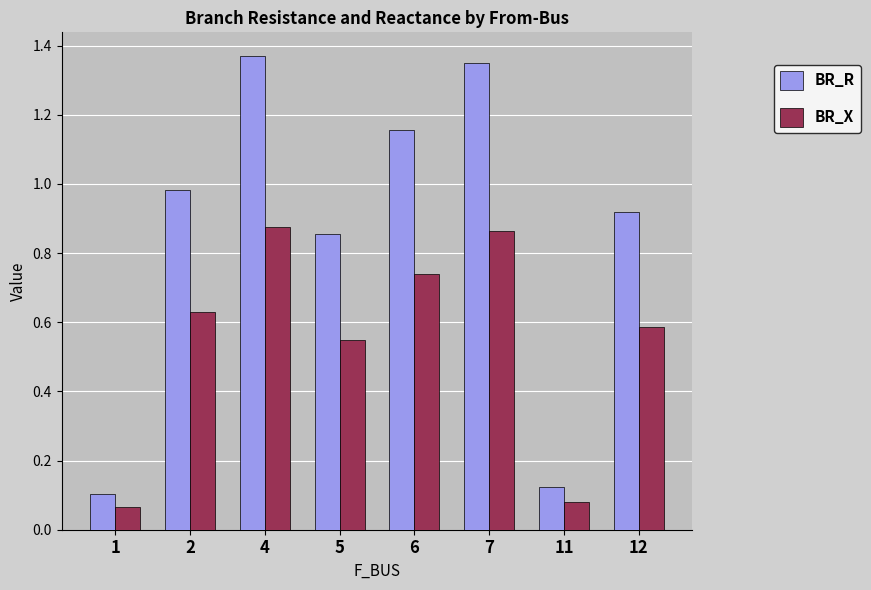

Where is BR_R nearest to the value 0?

1